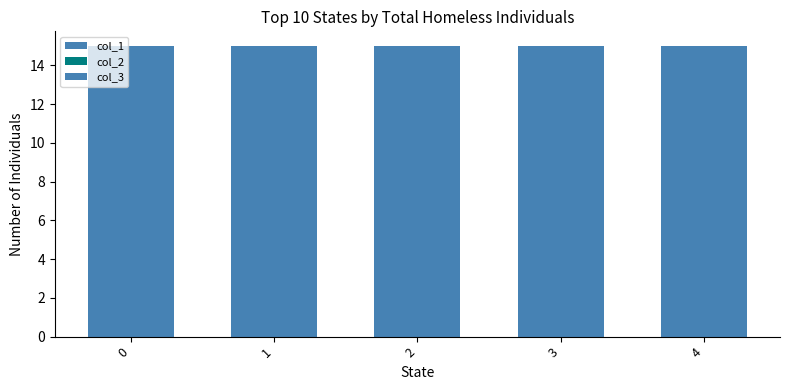

The col_3 series shows 7 at 2. True or false?

False